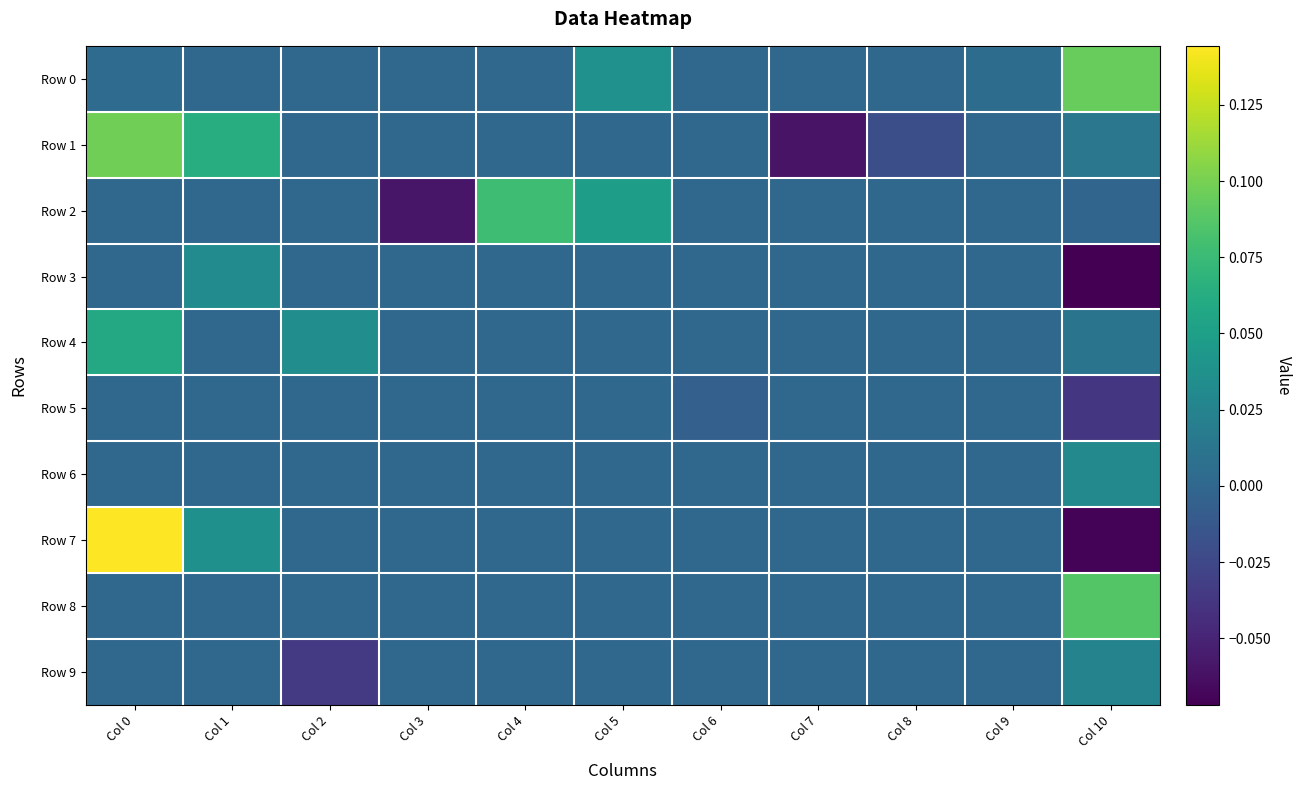

Between Col 9 and Col 0, which is larger?

Col 9